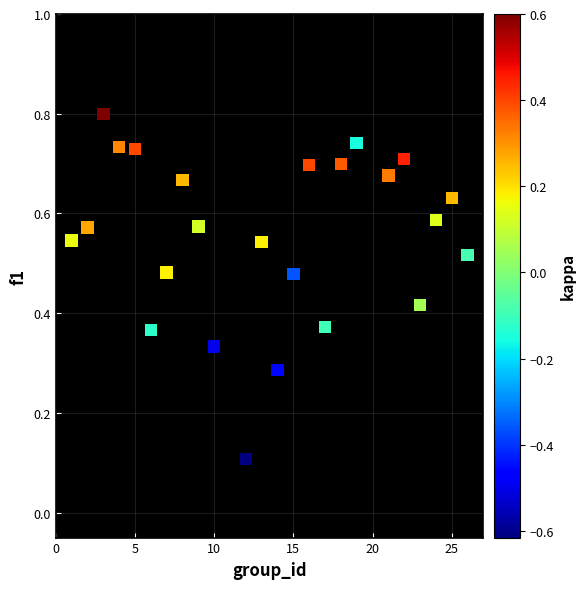

What is the range of X values (max minus min)?

25.0